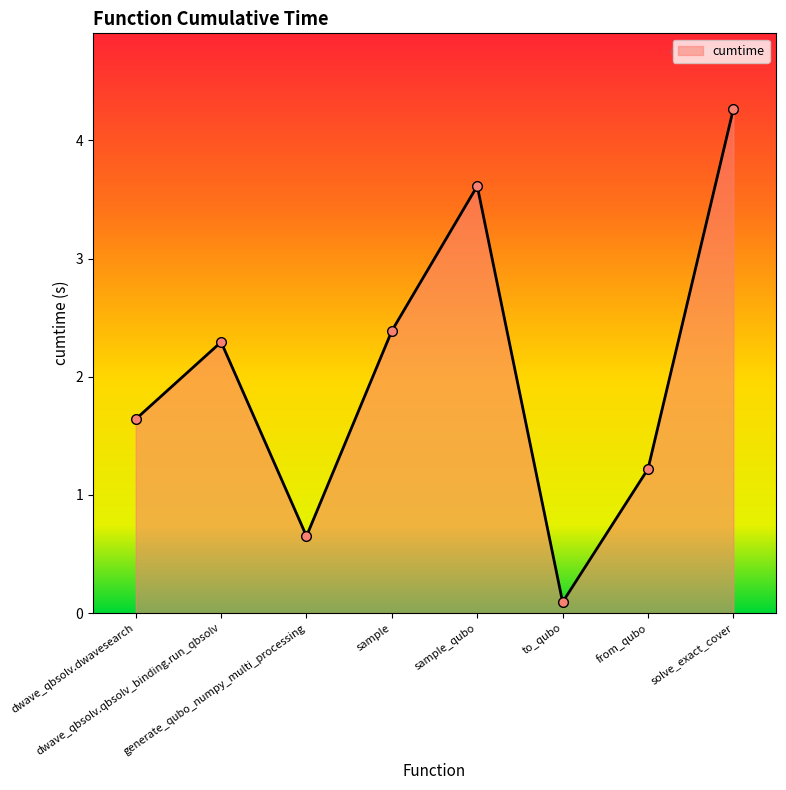

What is the value of the 7th point from the left?

1.2